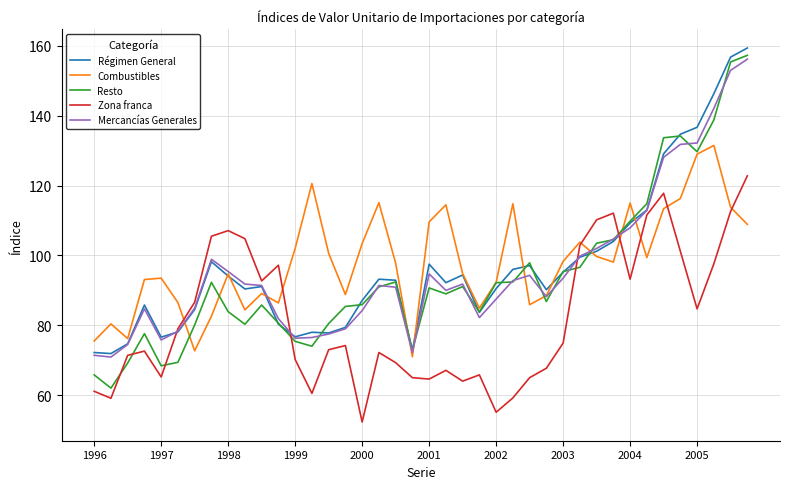

What is the lowest value of the Mercancías Generales series?

70.9